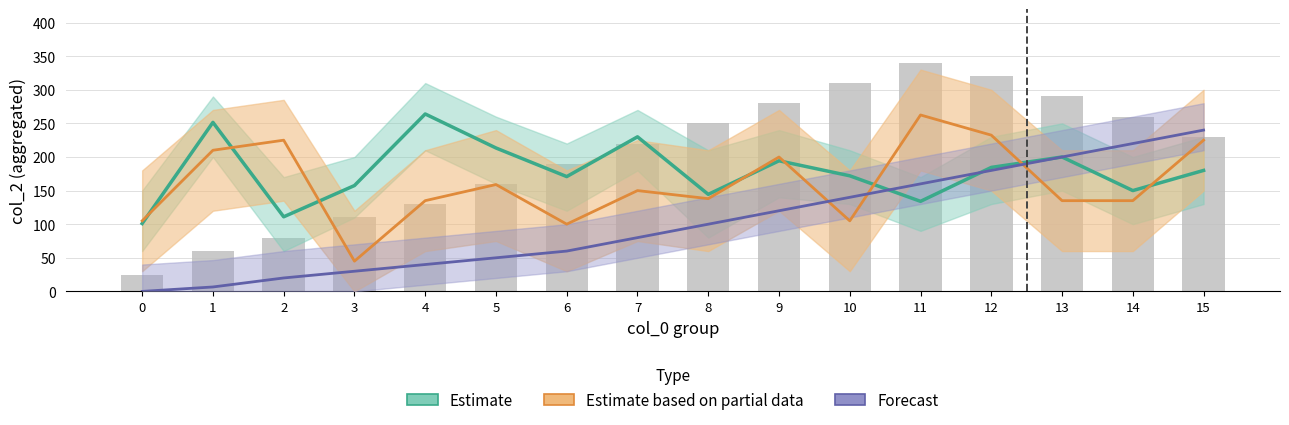

How many data points in bars are above 230?

7